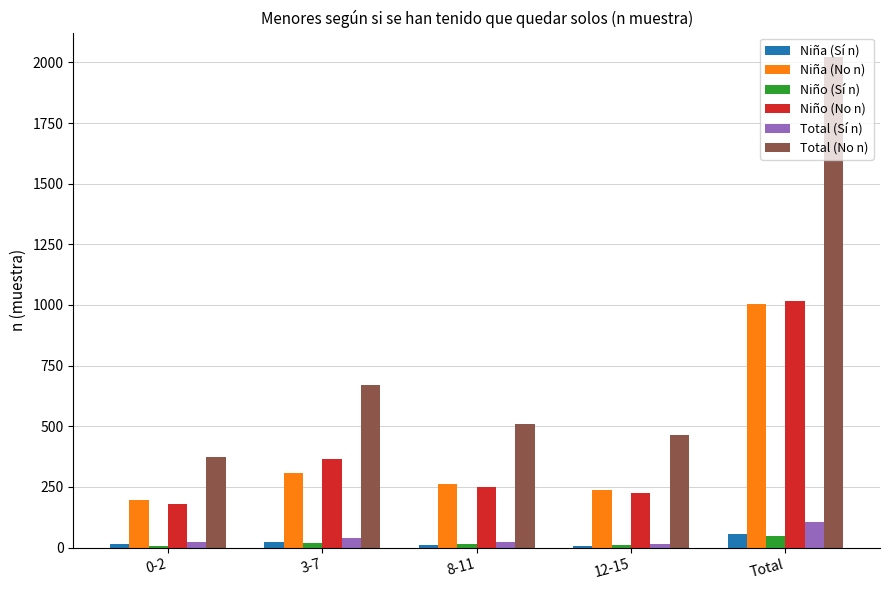

Which series changed the most between 3-7 and 12-15?

Total (No n)